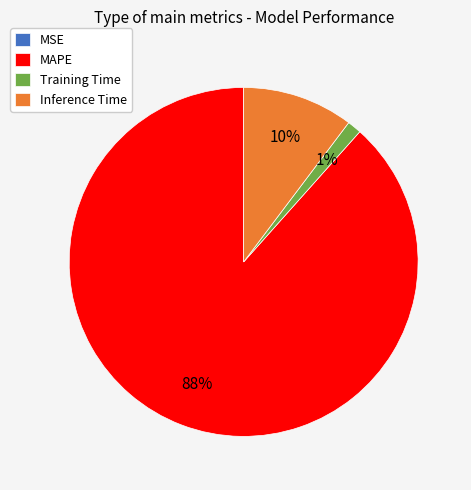

True or false: Training Time accounts for 1% of the total.

True